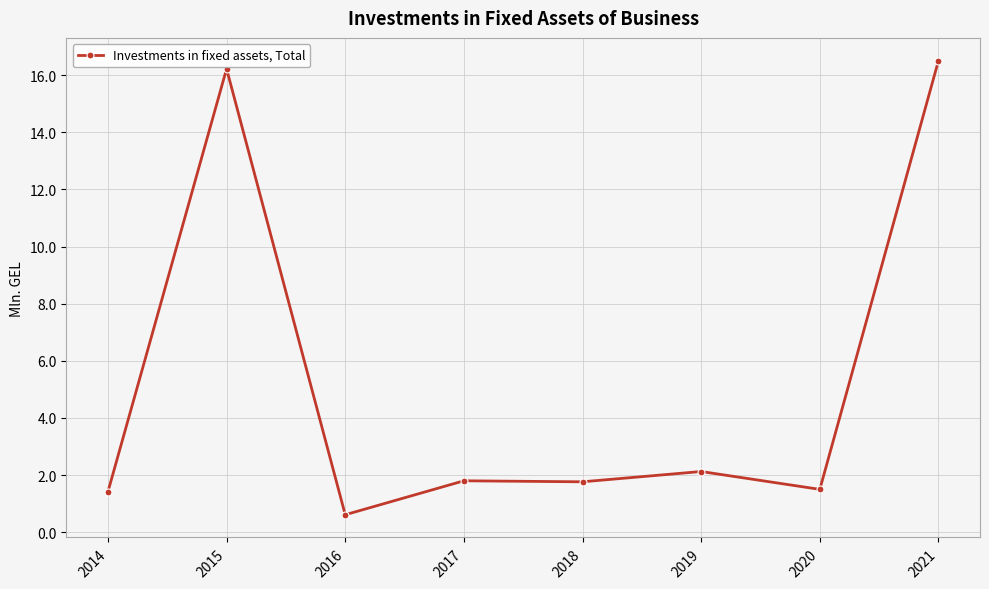

Which label corresponds to the smallest value in the chart?

2016